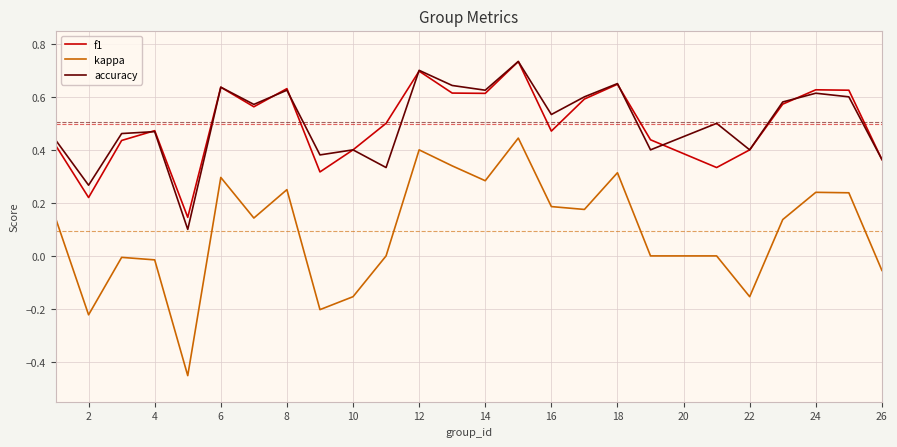

At how many categories does at least one series exceed 0?

25